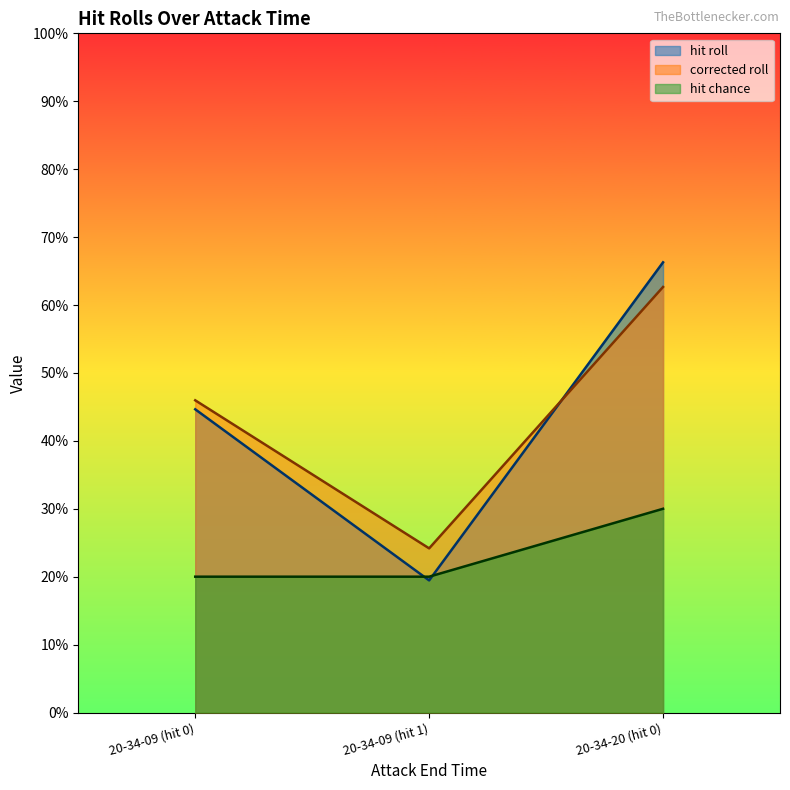

Which has a higher value, 20-34-20 (hit 0) or 20-34-09 (hit 1)?

20-34-20 (hit 0)